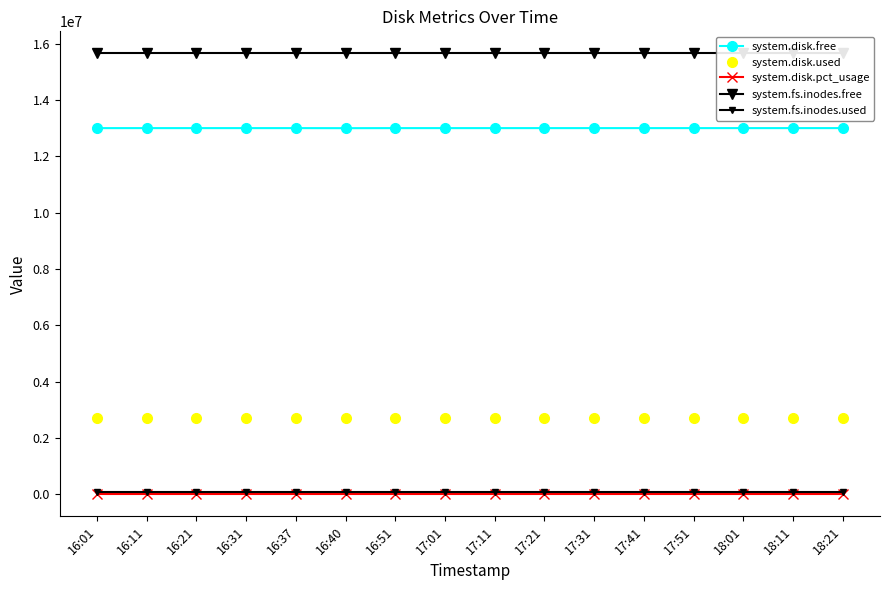

What is the total value across all series at 16:11?

31447057.3